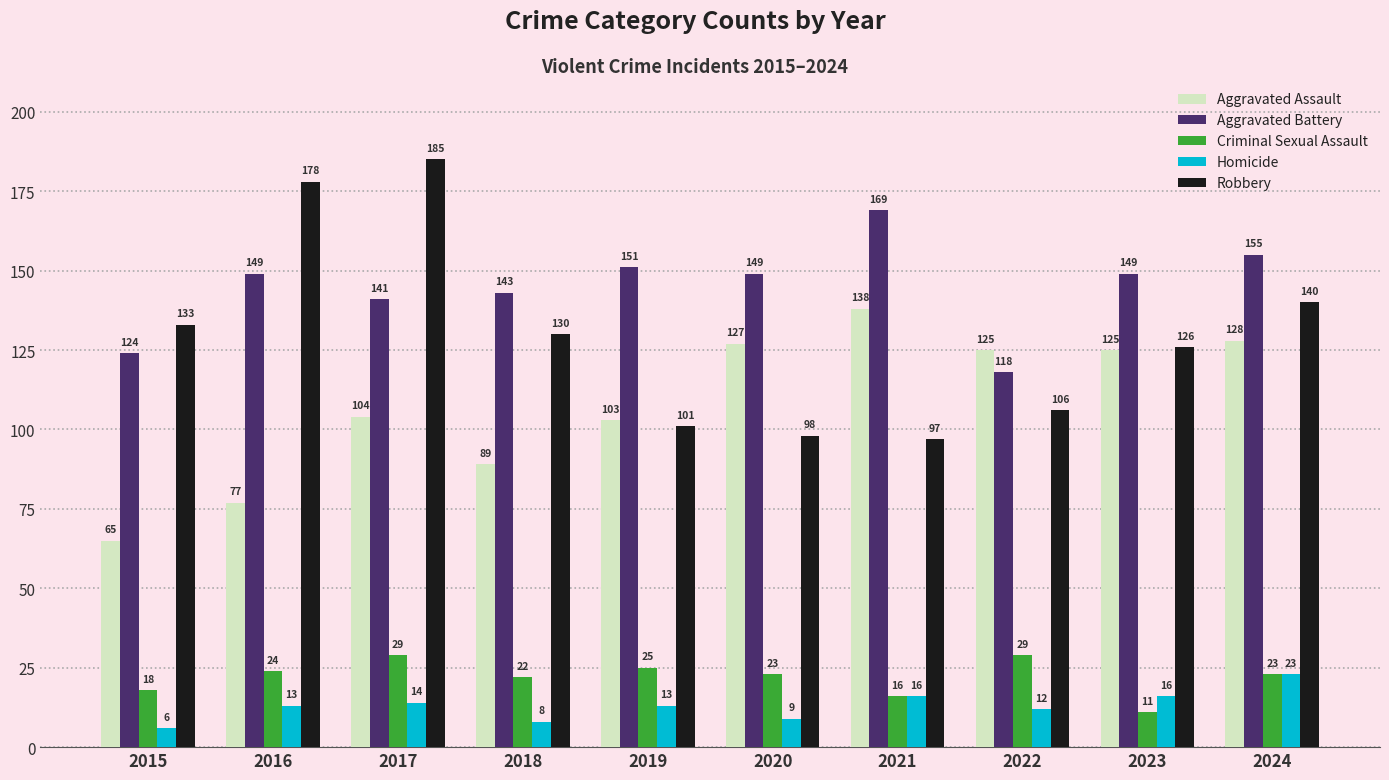

What is the maximum value shown in the chart?

185